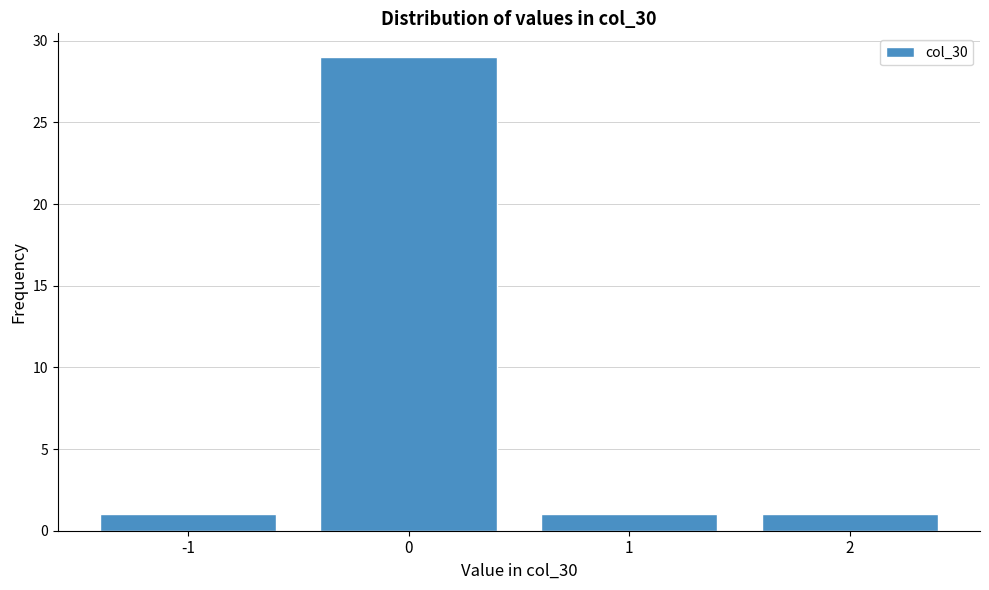

Reading left to right, what are all the values shown in this chart?

-1=1	0=29	1=1	2=1